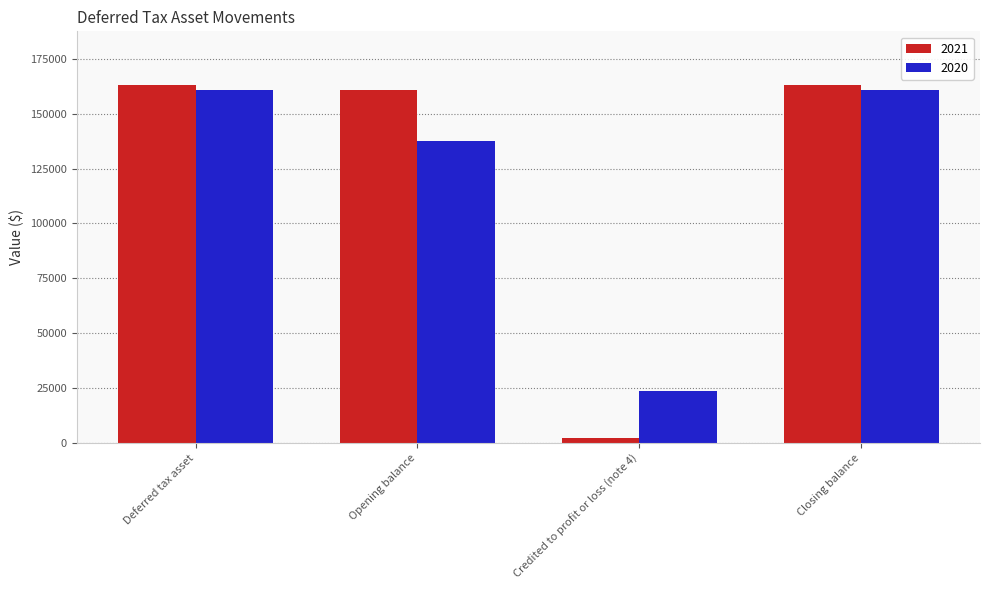

What is the maximum value shown in the chart?

163041